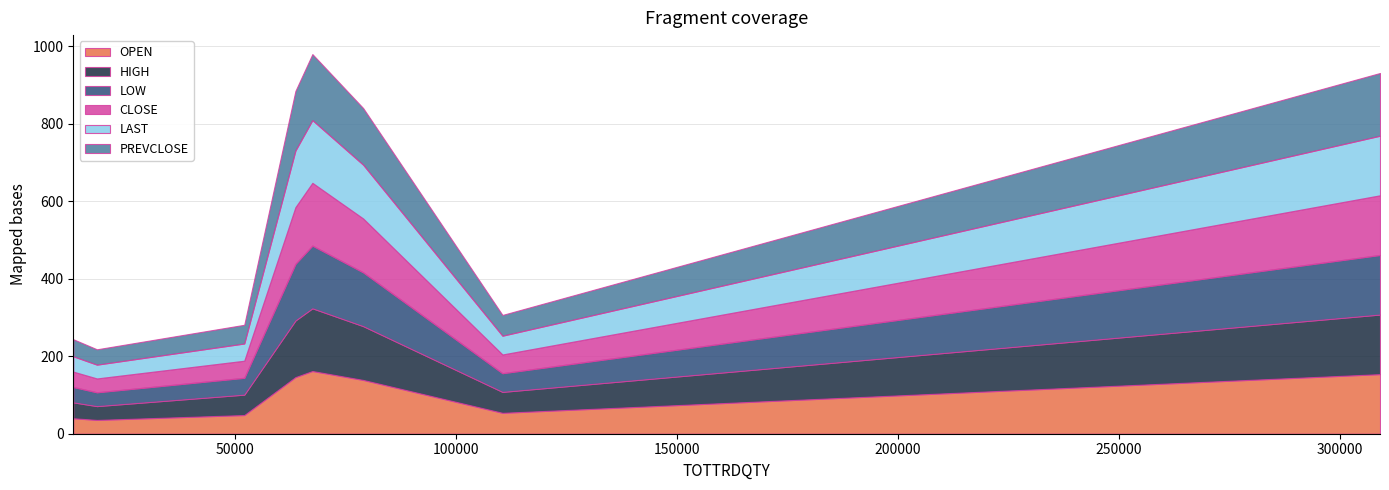

Which series has the largest total across all categories?

PREVCLOSE